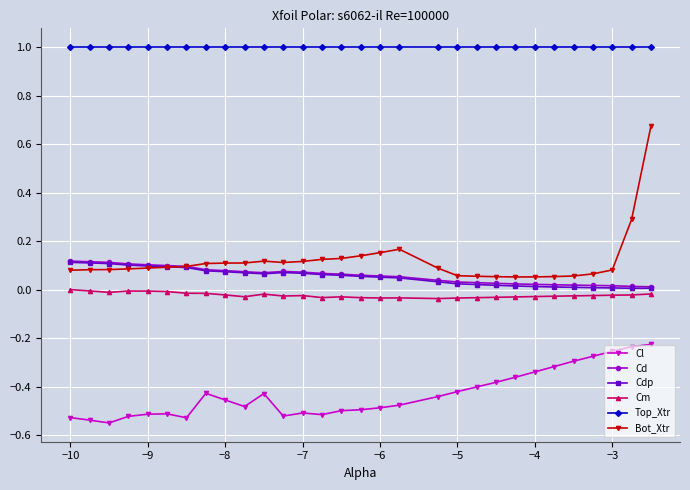

Which series has the largest range (max minus min)?

Bot_Xtr